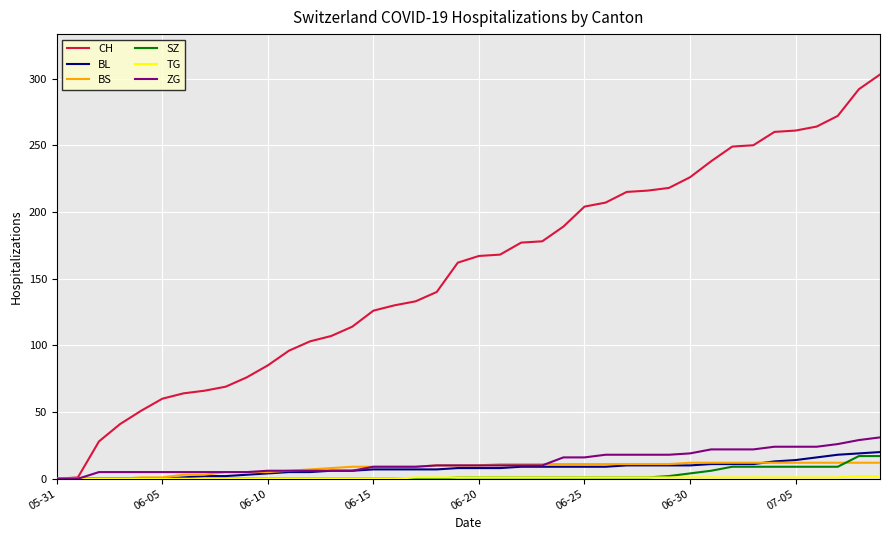

Which series has the largest range (max minus min)?

CH